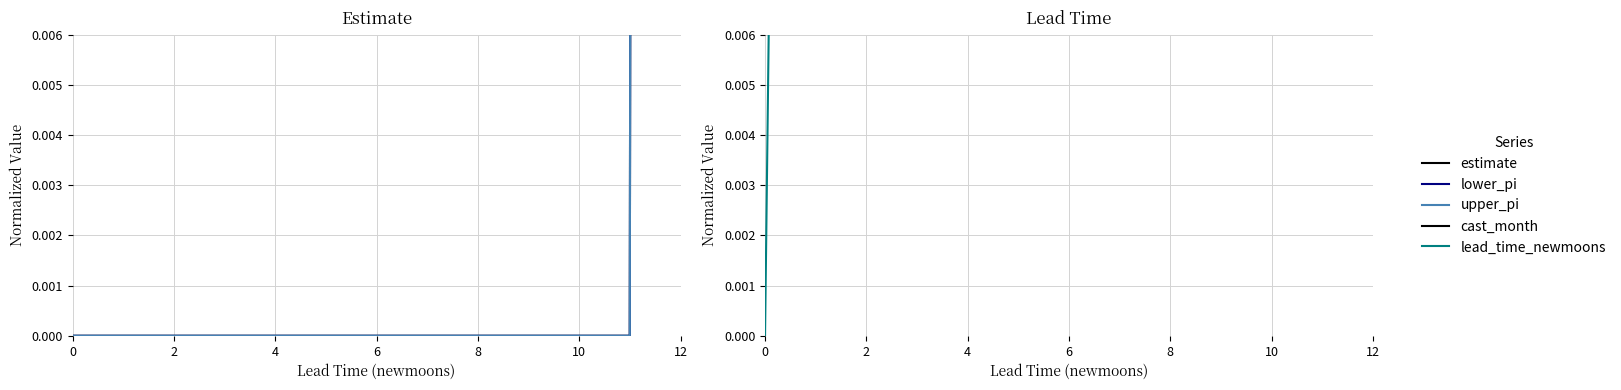

Does the chart have visible grid lines?

Yes